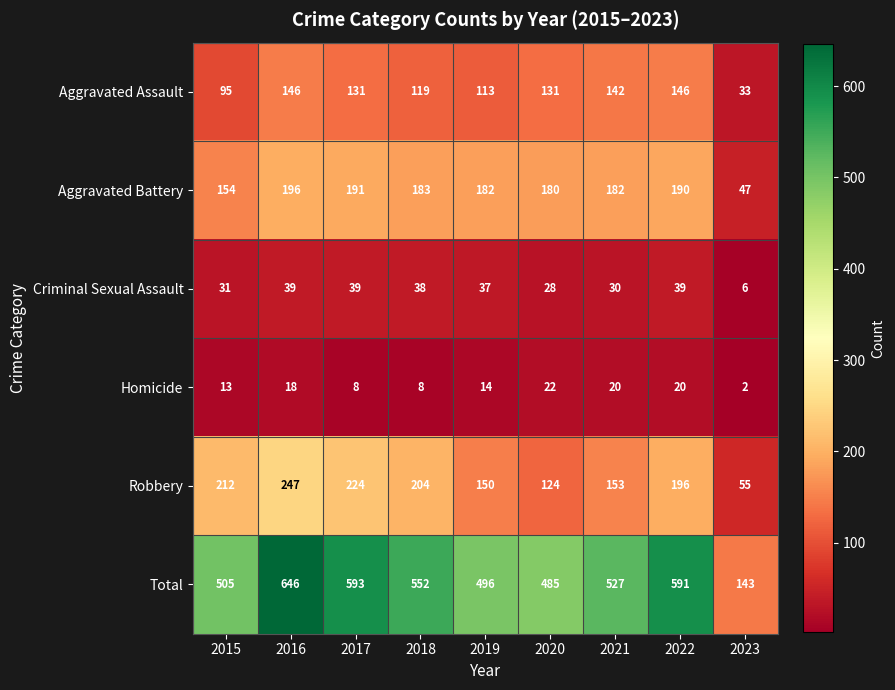

What is the greatest value displayed?

646